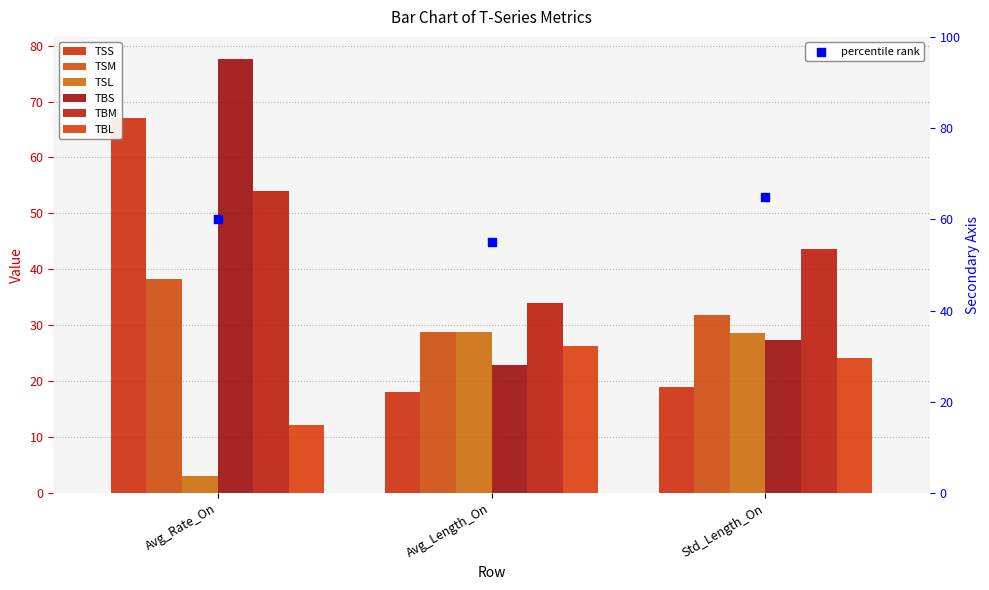

What are all the series names shown in the legend?

TSS, TSM, TSL, TBS, TBM, TBL